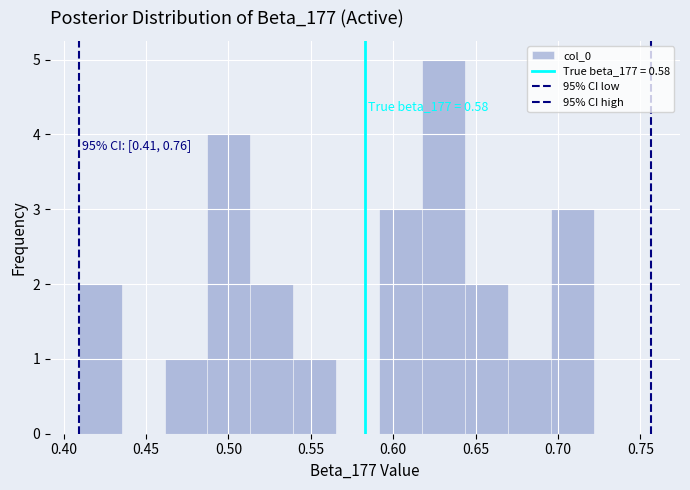

Over which range of the x-axis is the bar tallest?

0.620 to 0.645